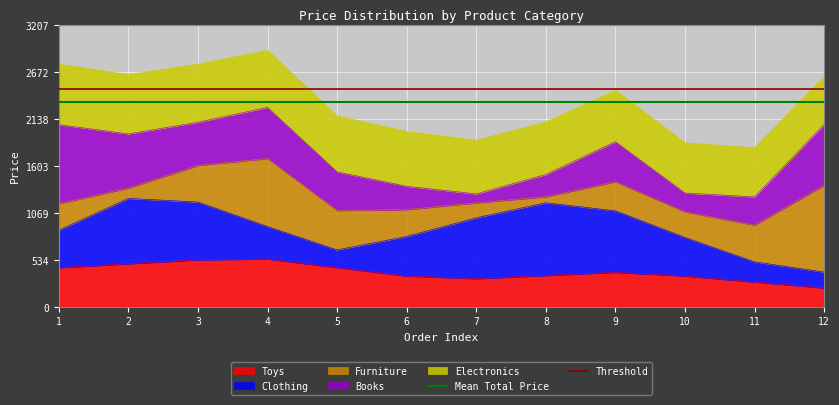

The value of Toys at 4 is 542.3. True or false?

True